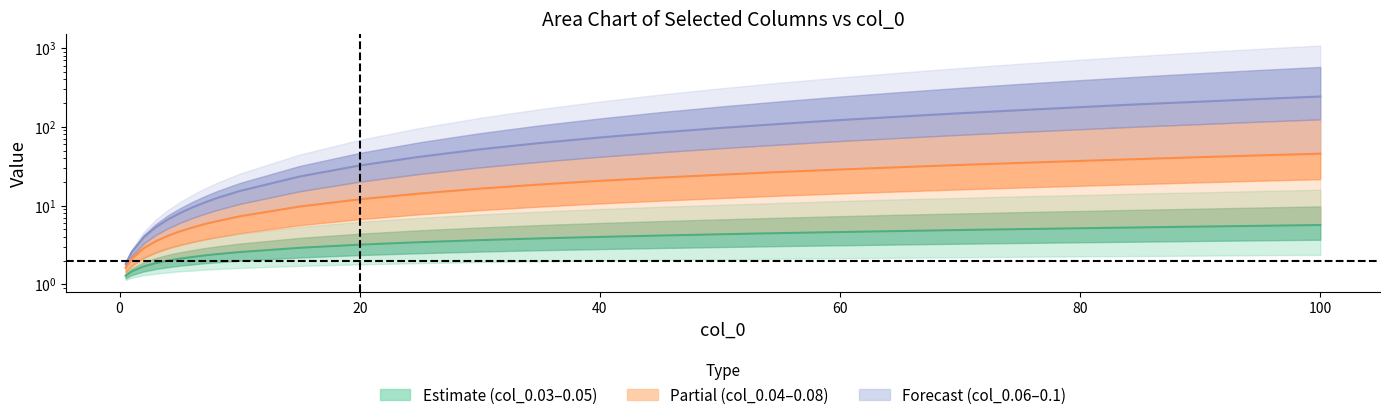

What is the difference between the maximum and second lowest values in the col_0.04 series?

43.5